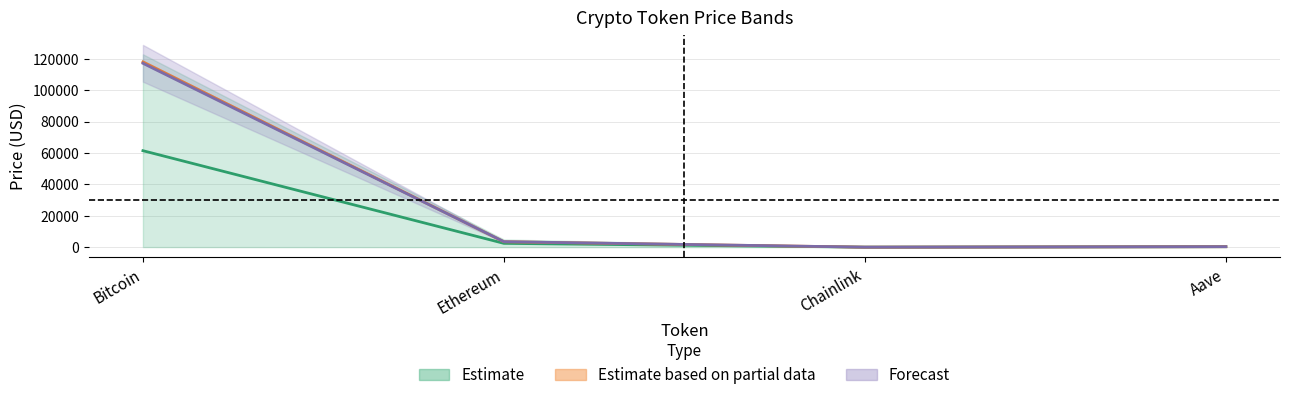

At how many categories does at least one series exceed 18060?

1